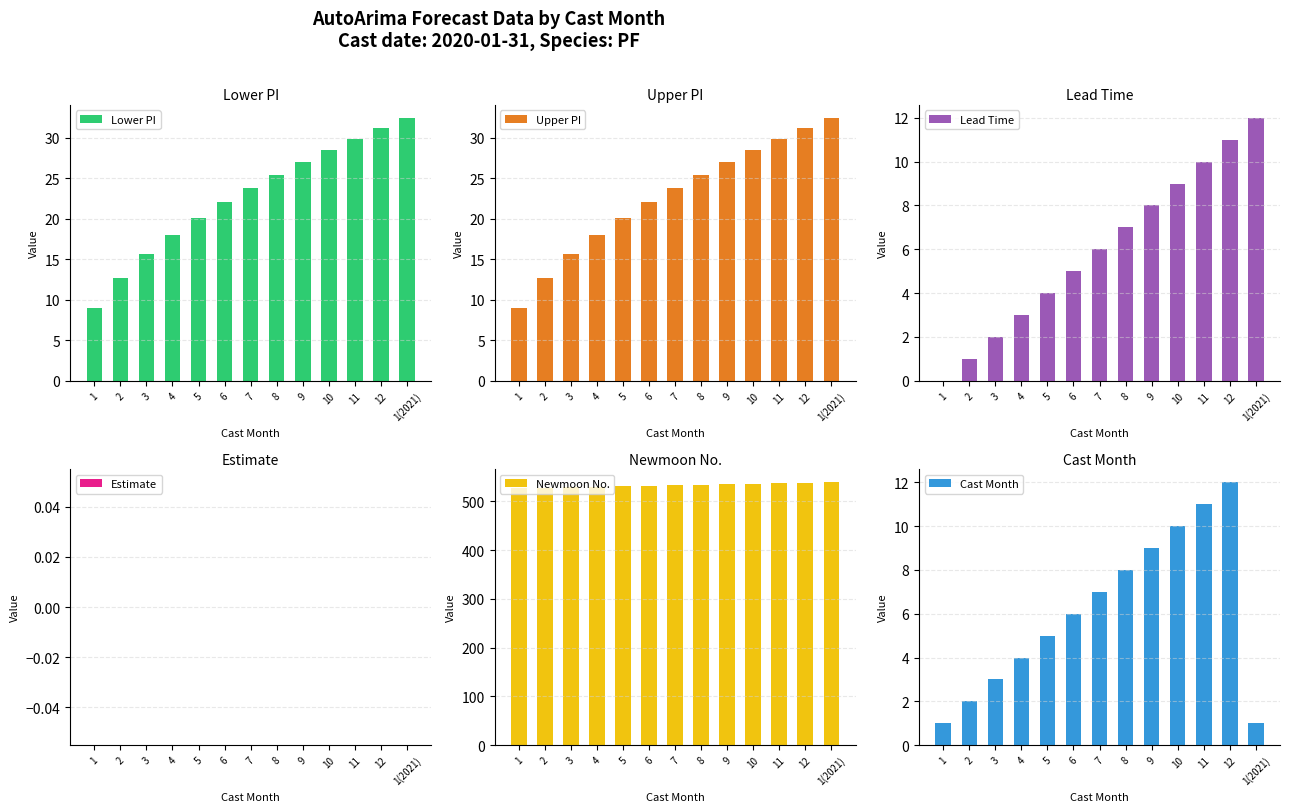

Rank the series by their maximum value, from lowest to highest.

Estimate, Lead Time, Cast Month, Lower PI, Upper PI, Newmoon No.